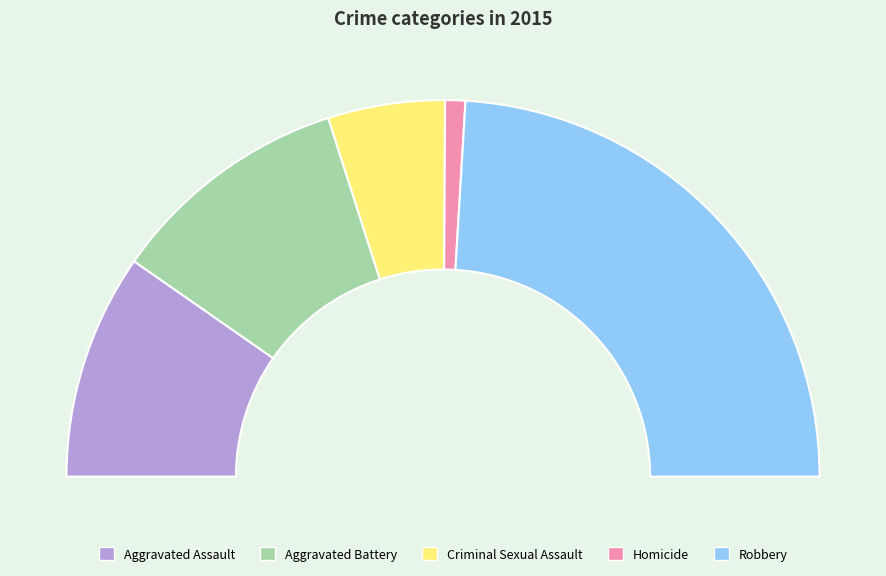

Rank the categories by value from lowest to highest.

Homicide, Criminal Sexual Assault, Aggravated Assault, Aggravated Battery, Robbery